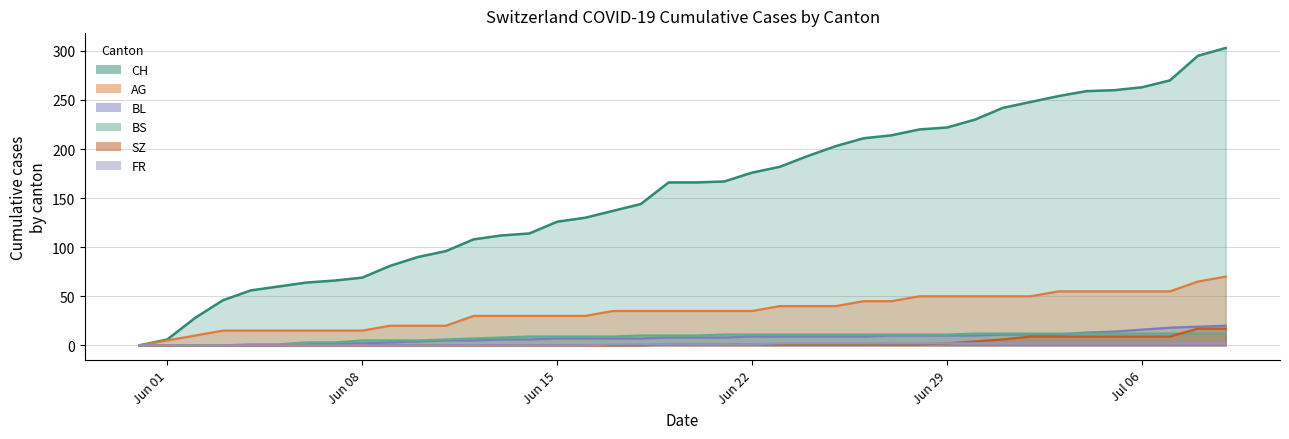

What is the greatest value displayed?

303